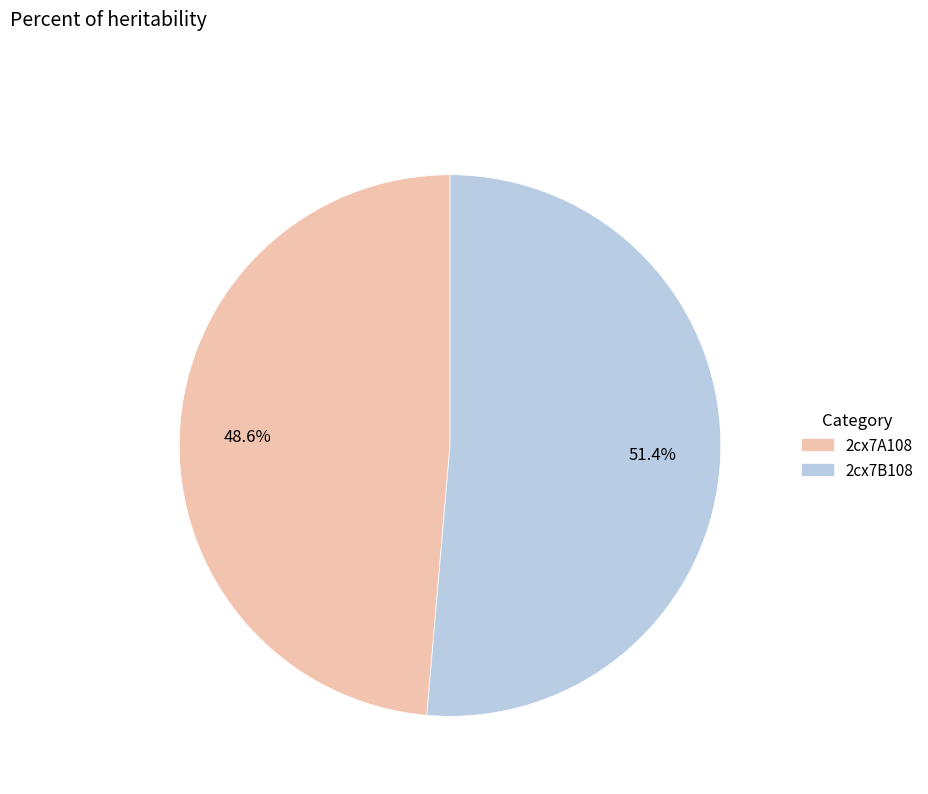

Do 2cx7B108 and 2cx7A108 together represent more than half of the pie?

Yes